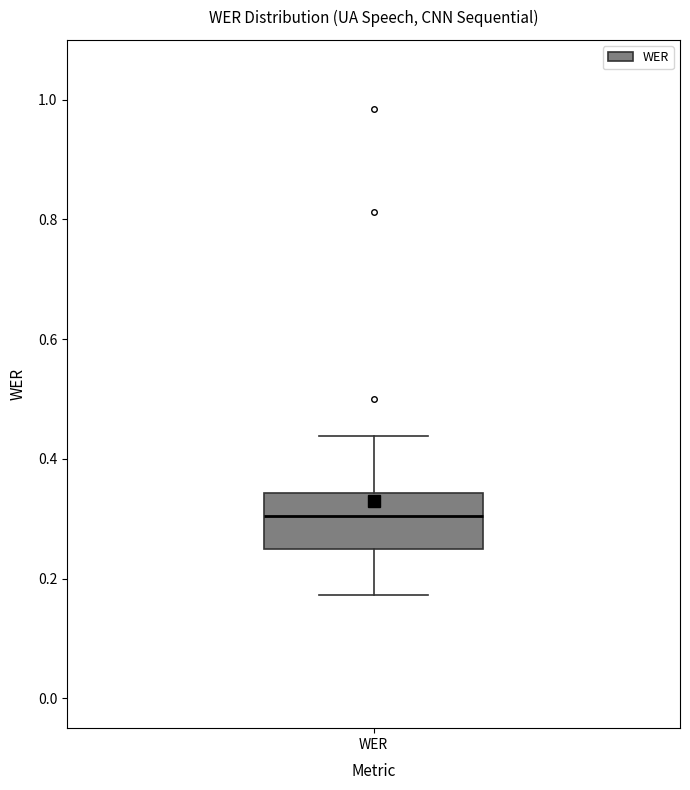

Where is the lower edge of the box for WER on the y-axis? The values are not printed on the chart, so give them approximately, as read against the axis.

0.26